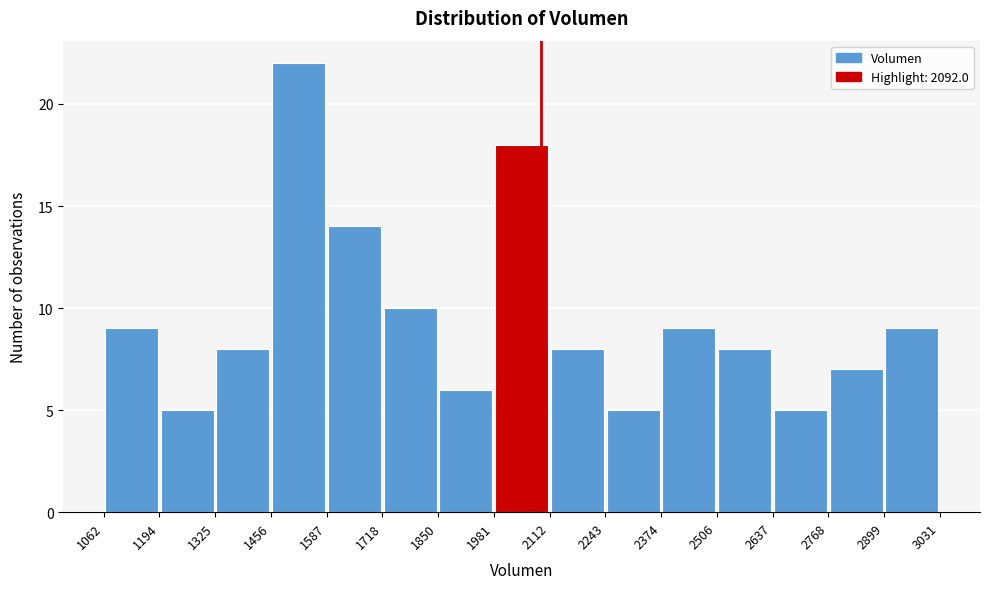

Reading left to right, transcribe this chart: for each bar, give the range it covers on the x-axis and its height. The values are not printed on the chart, so give them approximately, as read against the axis.

1062 to 1194: 9
1194 to 1325: 5
1325 to 1456: 8
1456 to 1587: 22
1587 to 1718: 14
1718 to 1850: 10
1850 to 1981: 6
1981 to 2112: 18
2112 to 2243: 8
2243 to 2374: 5
2374 to 2506: 9
2506 to 2637: 8
2637 to 2768: 5
2768 to 2899: 7
2899 to 3031: 9